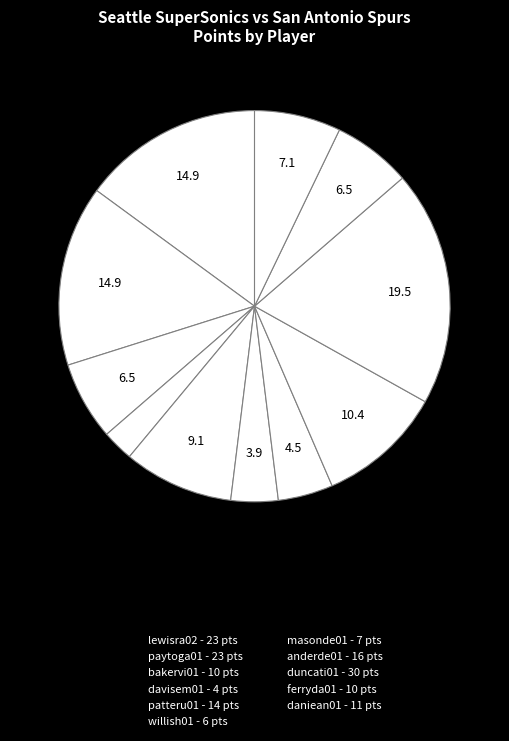

Is it true that masonde01 is 14% of the pie?

False